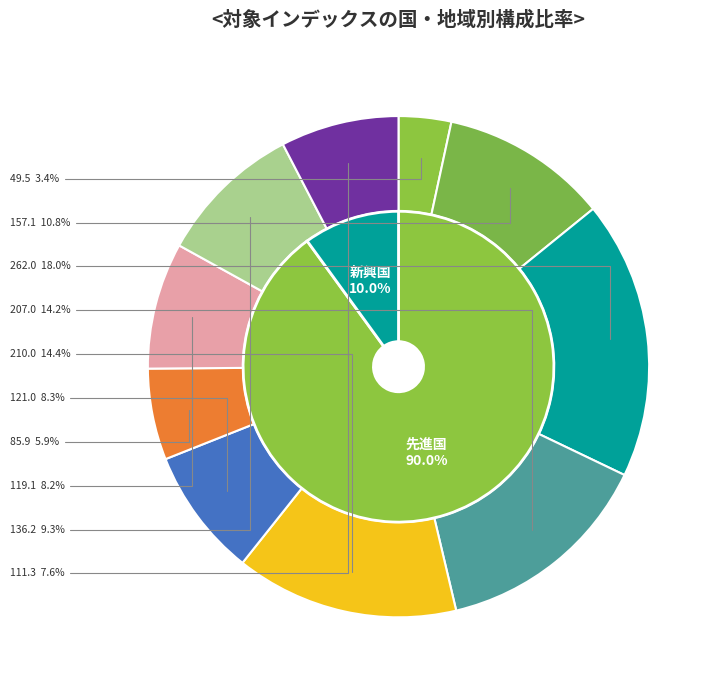

Does any single category account for the majority?

No